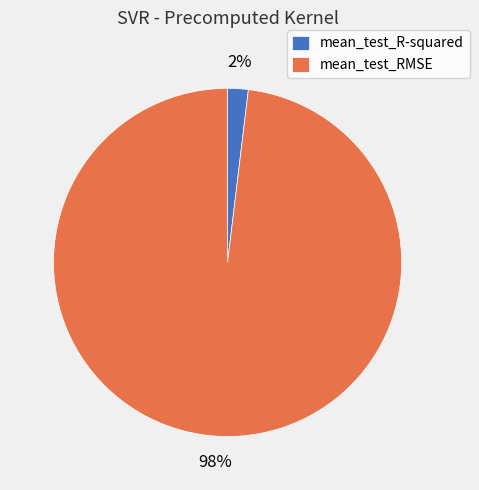

Is there any slice that represents more than half of the pie?

Yes